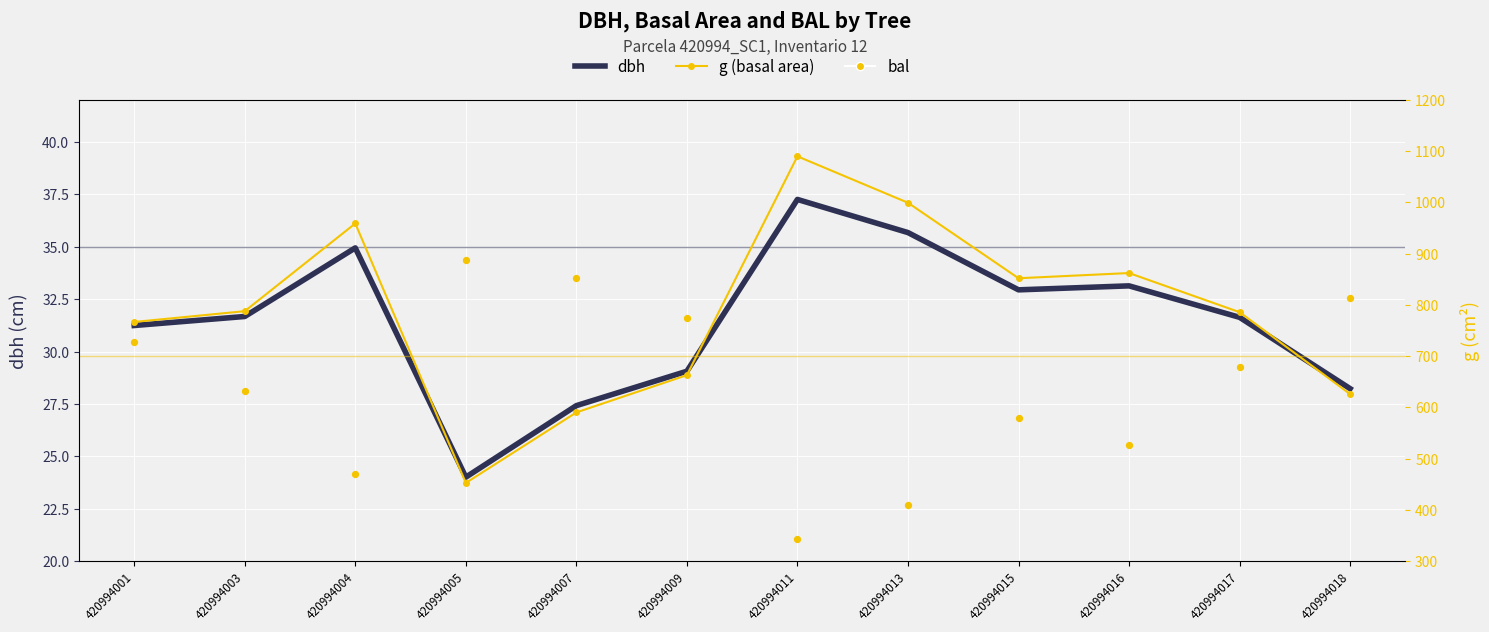

Which series has the largest Y range (max minus min)?

g (basal area)